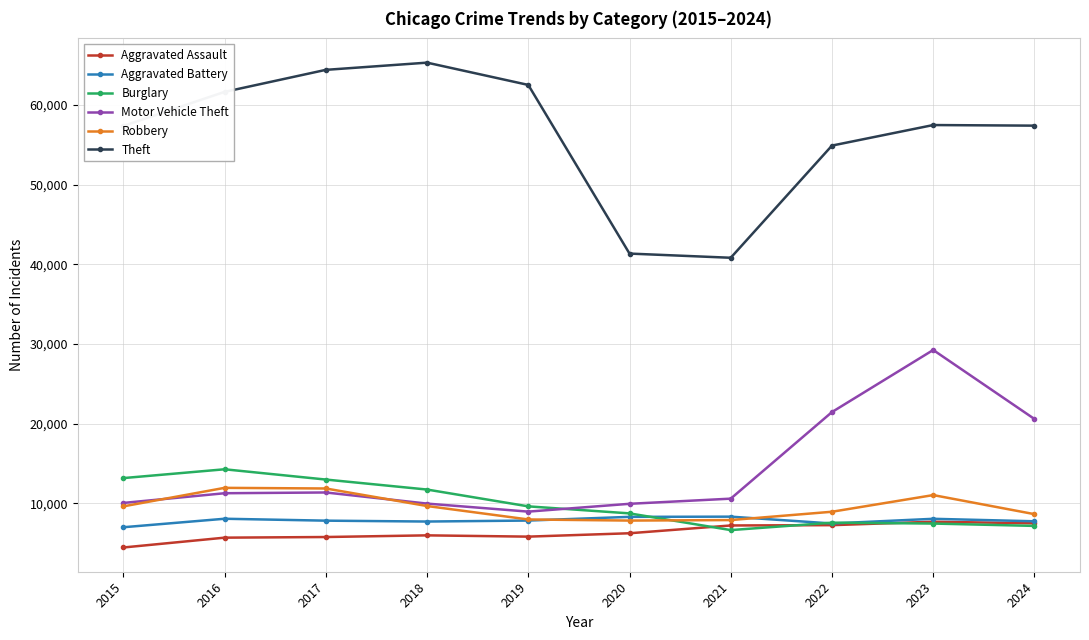

What is the difference between the maximum and minimum values in the Theft series?

24472